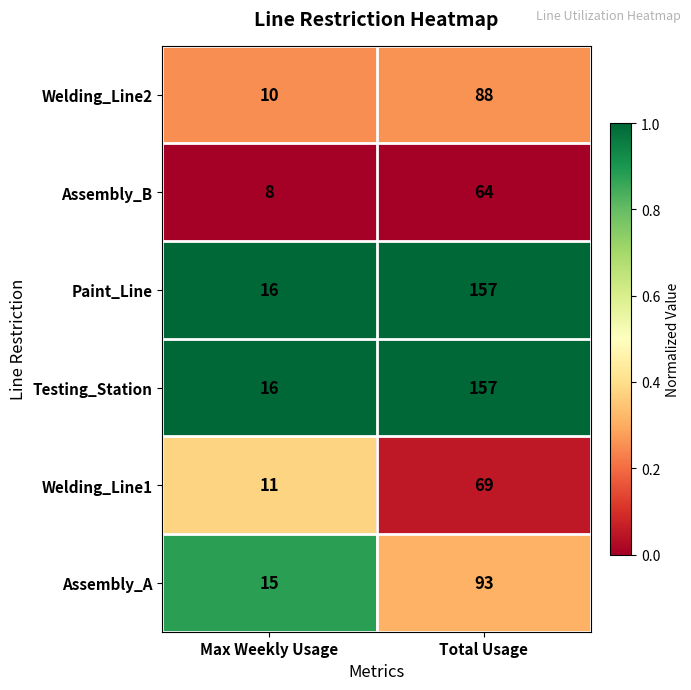

What is the difference between the Welding_Line1 values at Total Usage and Max Weekly Usage?

58